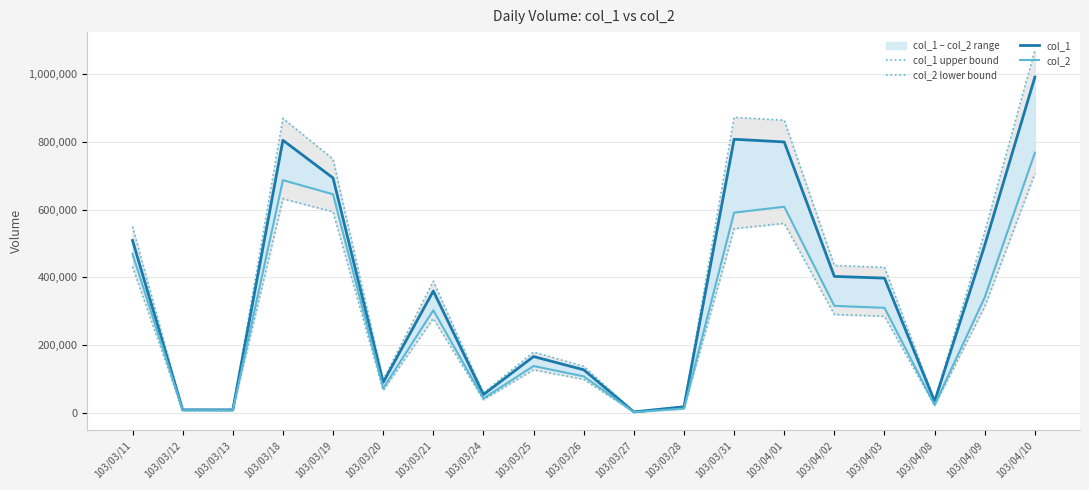

Where is the first local maximum for col_2?

103/03/18